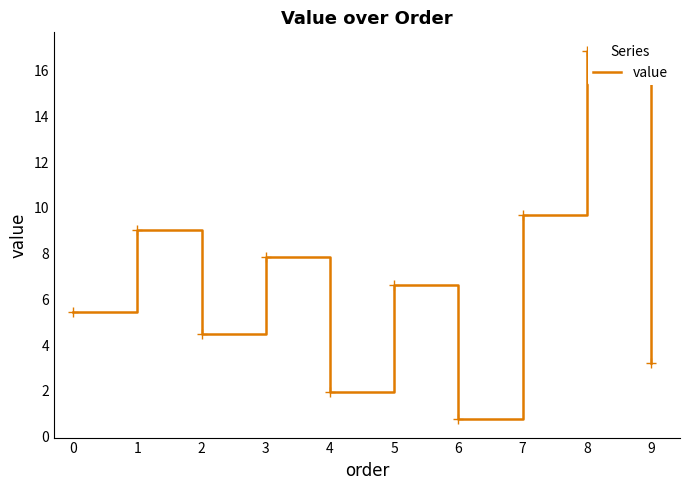

True or false: the data shows 3.9 at 8.

False